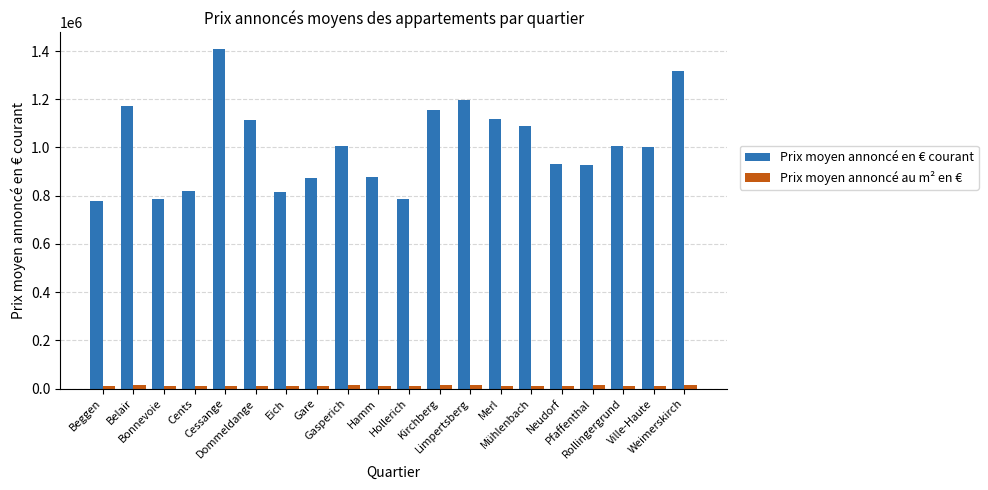

Is the value of Prix moyen annoncé en € courant at Kirchberg greater than the value of Prix moyen annoncé au m² en € at Merl?

Yes